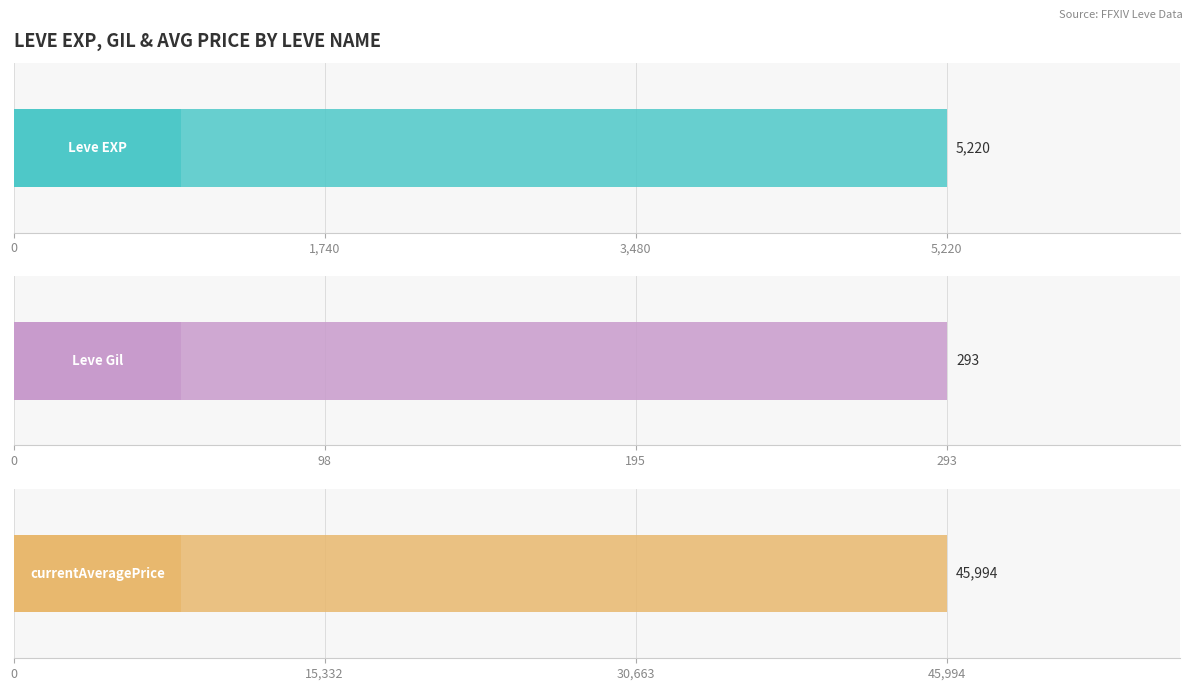

List the series in order of their overall mean, lowest first.

Leve Gil, Leve EXP, currentAveragePrice